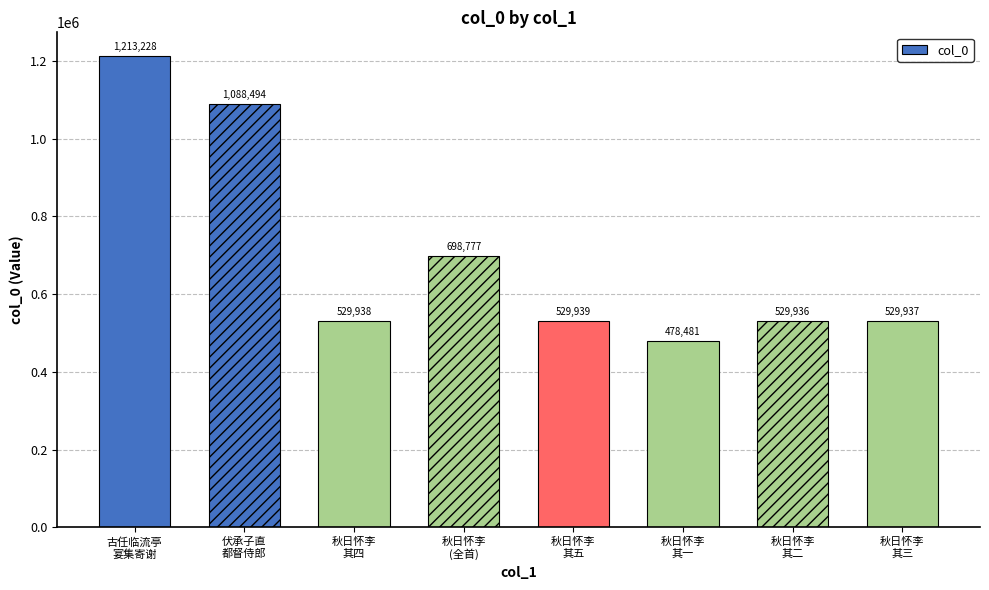

What value does the data have at 伏承子直都督侍郎临饯远郊仍邀严州郎中及诸名胜相与燕集分韵赋诗熹得时字辄成鄙句?

1088494